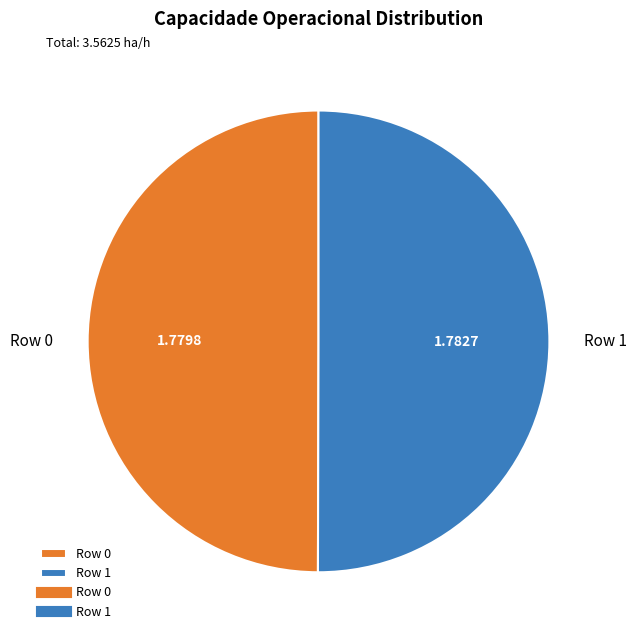

What is the ratio of the value at Row 1 to the value at Row 0?

1.0